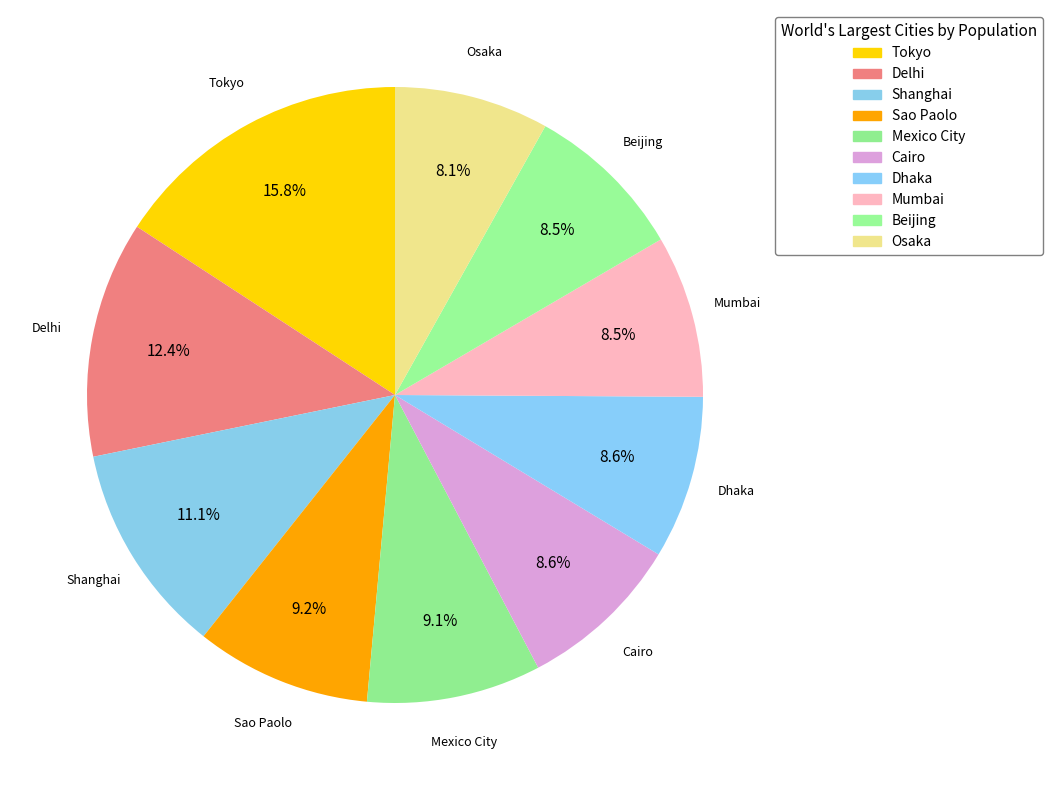

Combined, what portion of the pie is Mumbai and Delhi?

20.9%